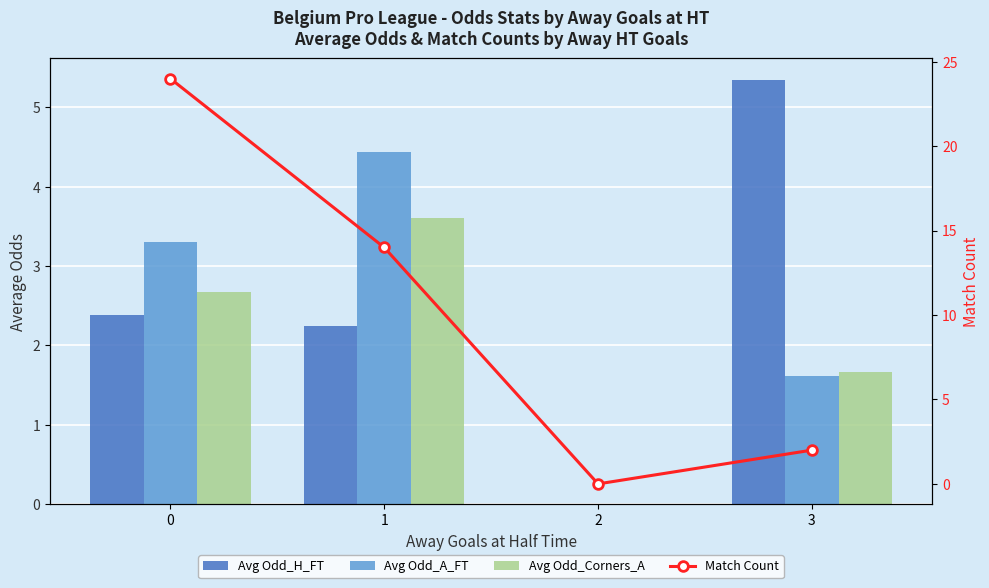

The Match Count series shows -15.8 at 2. True or false?

False